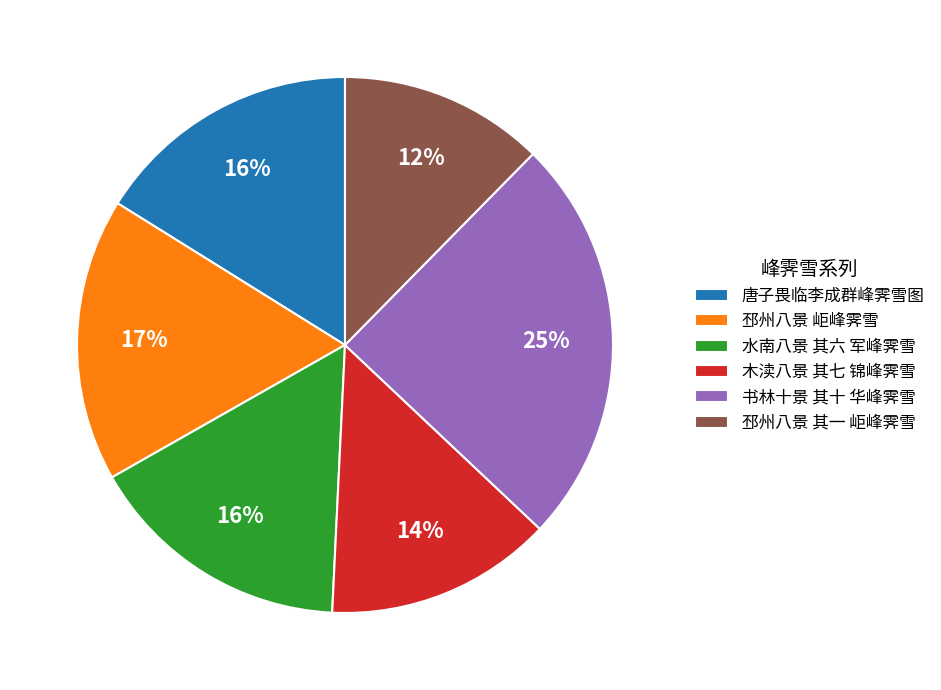

Does any single category account for the majority?

No